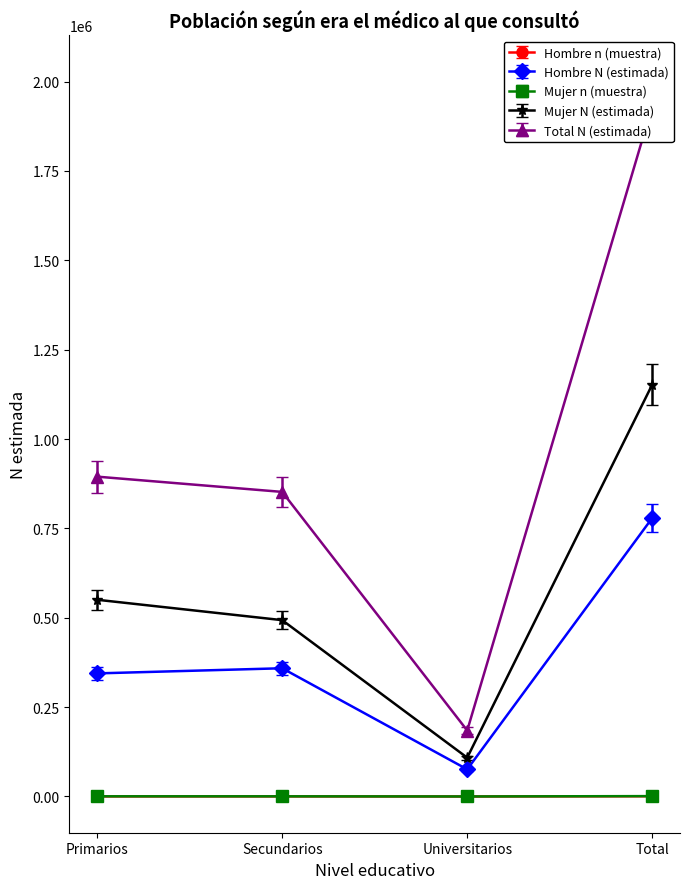

Which series has the largest total across all categories?

Total N (estimada)